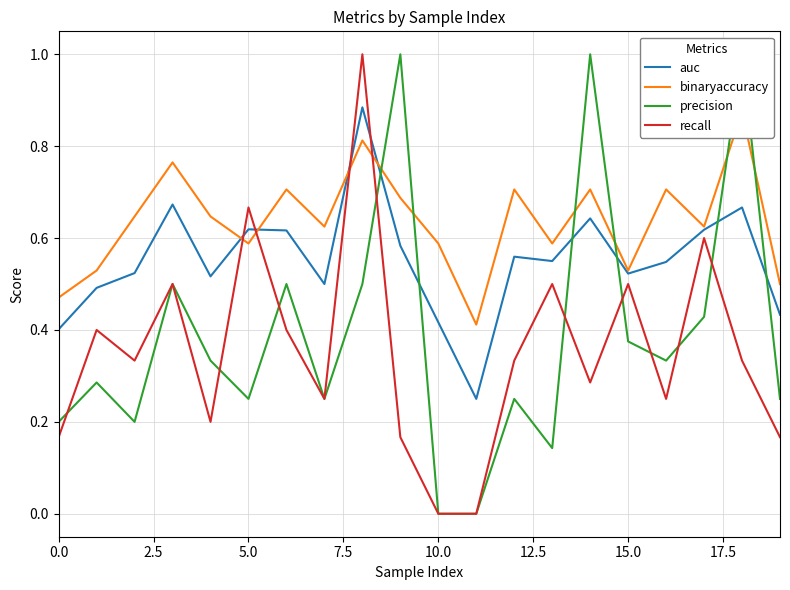

Count the binaryaccuracy values in the range 0 to 1.

20